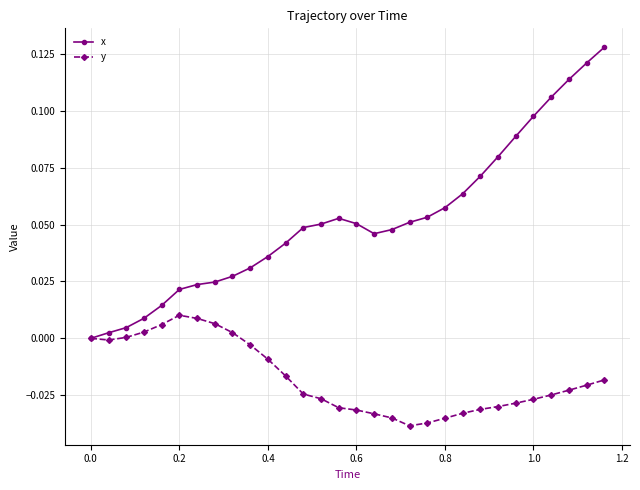

Which series has the largest total across all categories?

x